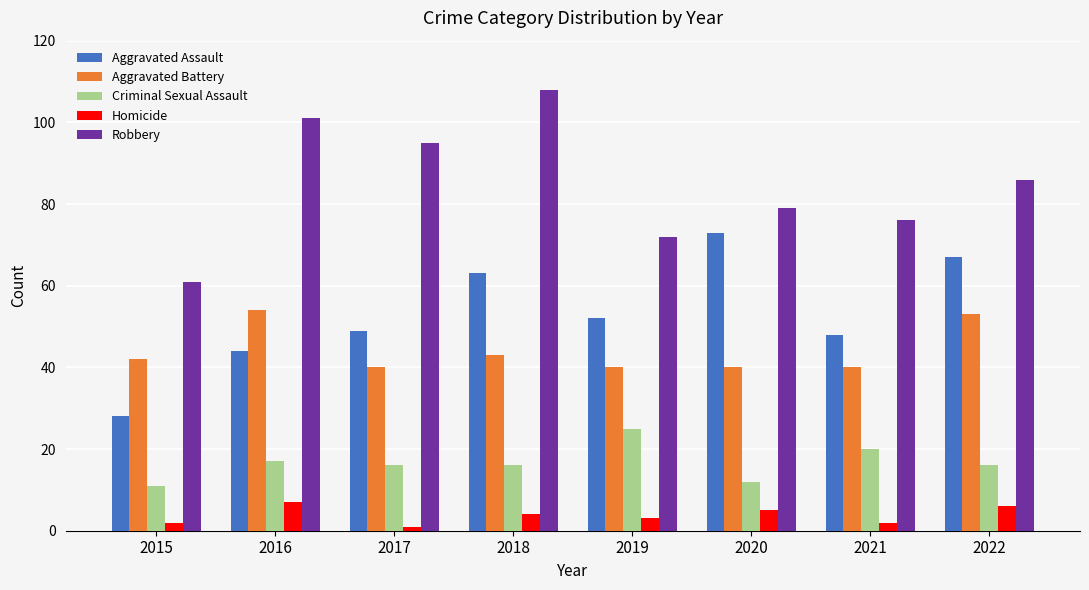

Rank the series by their maximum value, from highest to lowest.

Robbery, Aggravated Assault, Aggravated Battery, Criminal Sexual Assault, Homicide